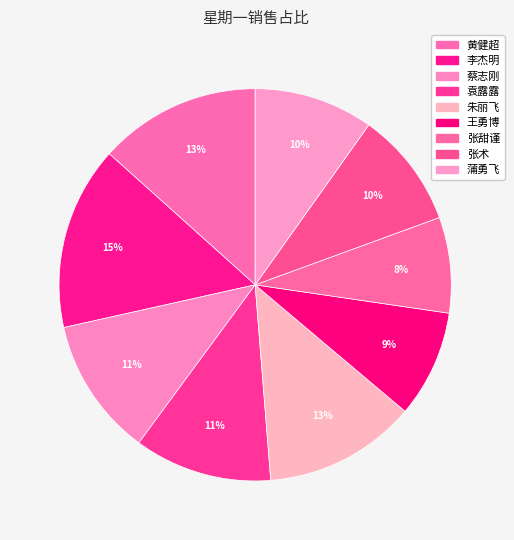

How many segments does this pie chart have?

9